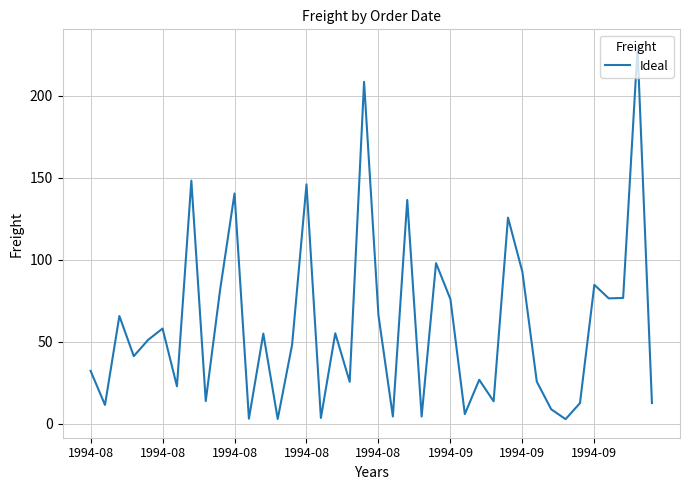

What is the greatest value displayed?

229.2